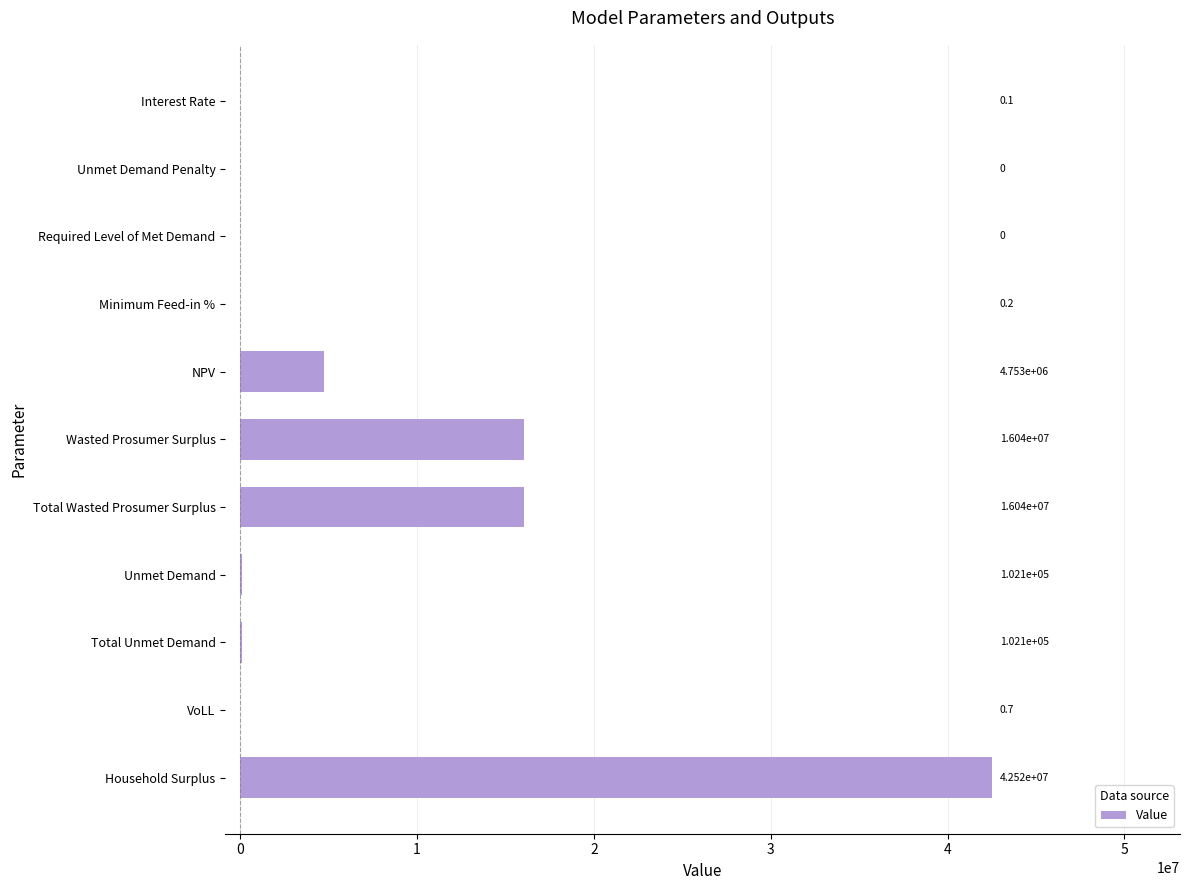

Which has a higher value, Unmet Demand Penalty or Unmet Demand?

Unmet Demand